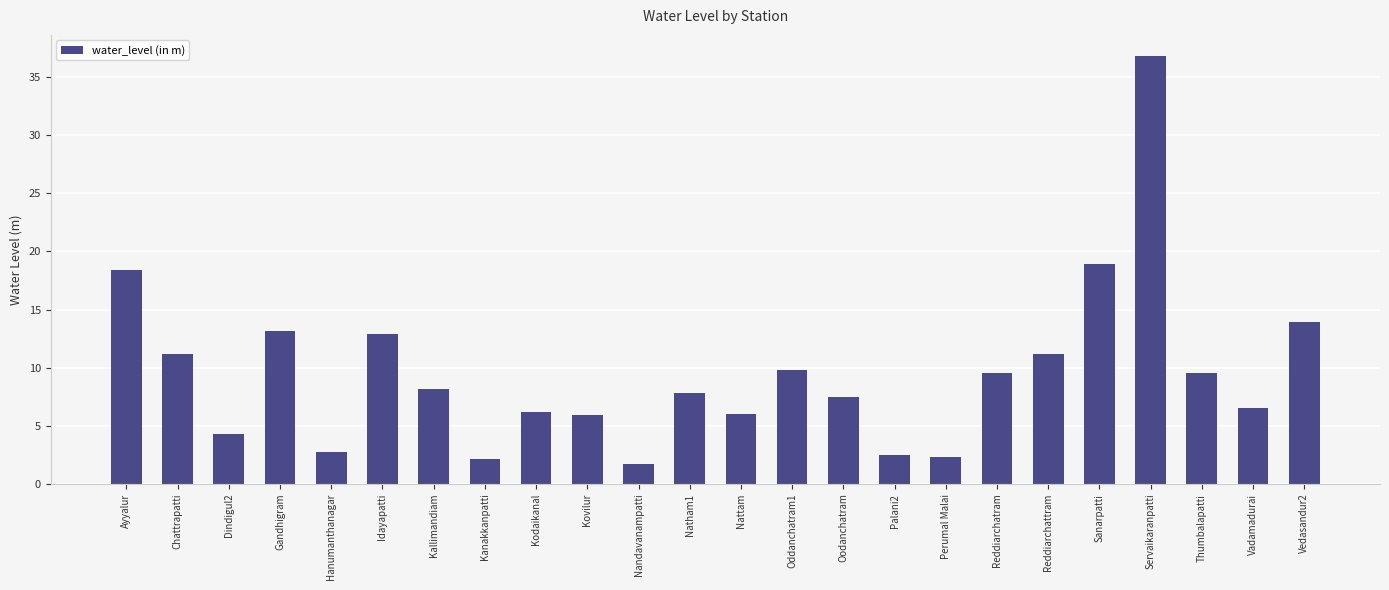

What is the smallest value displayed?

1.7